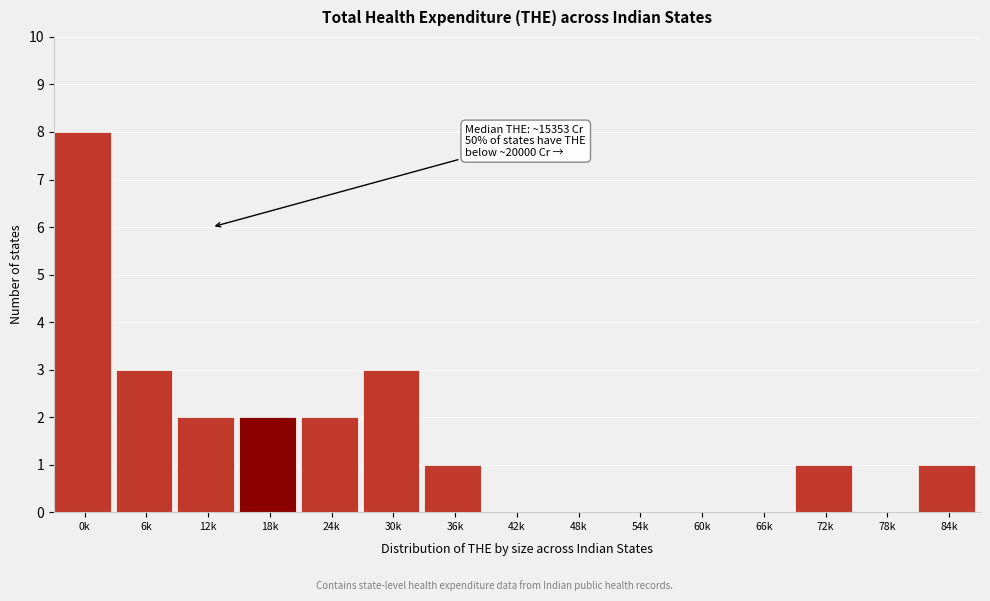

Reading left to right, extract all data points from this chart.

0k=8	6k=3	12k=2	18k=2	24k=2	30k=3	36k=1	42k=0	48k=0	54k=0	60k=0	66k=0	72k=1	78k=0	84k=1